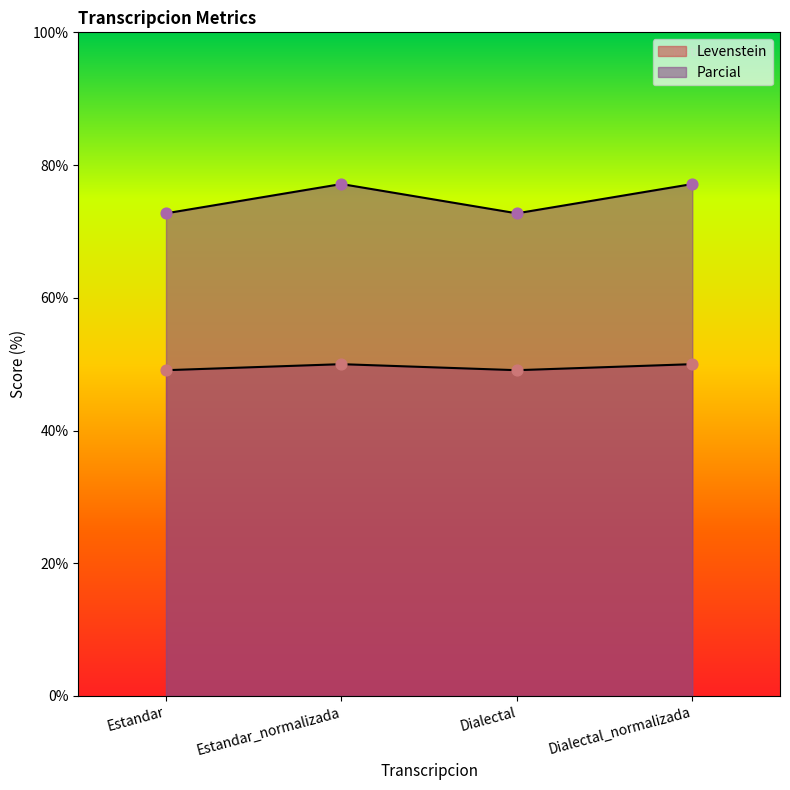

At how many categories does at least one series exceed 74?

2